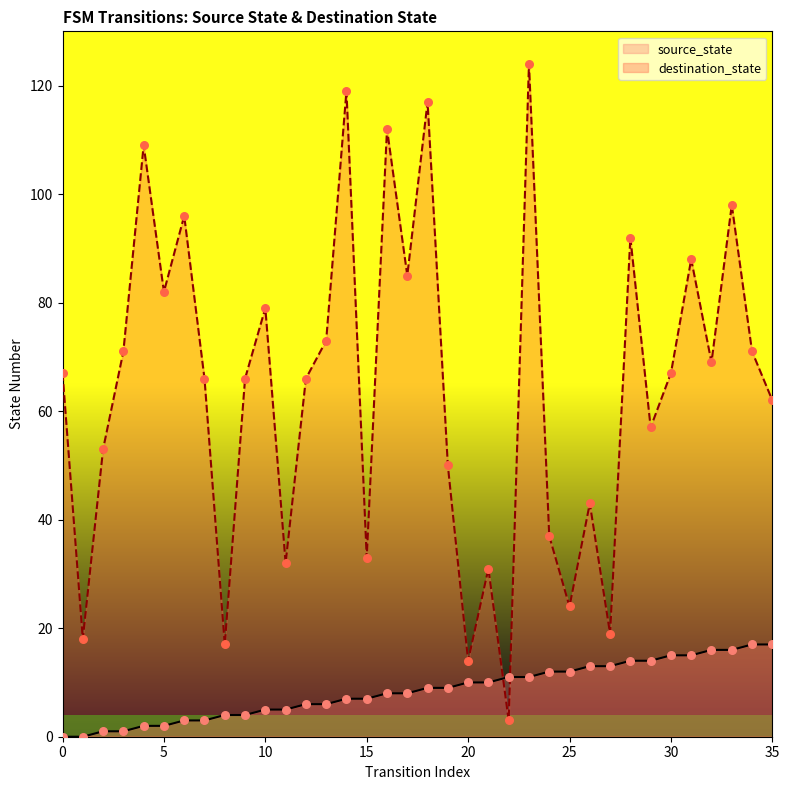

At which category is the sum across all series the highest?

23